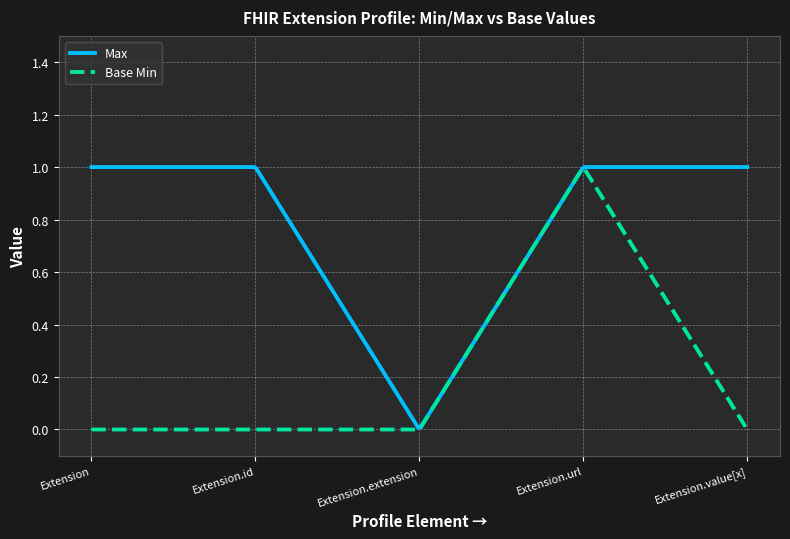

How many lines are shown in the chart?

2